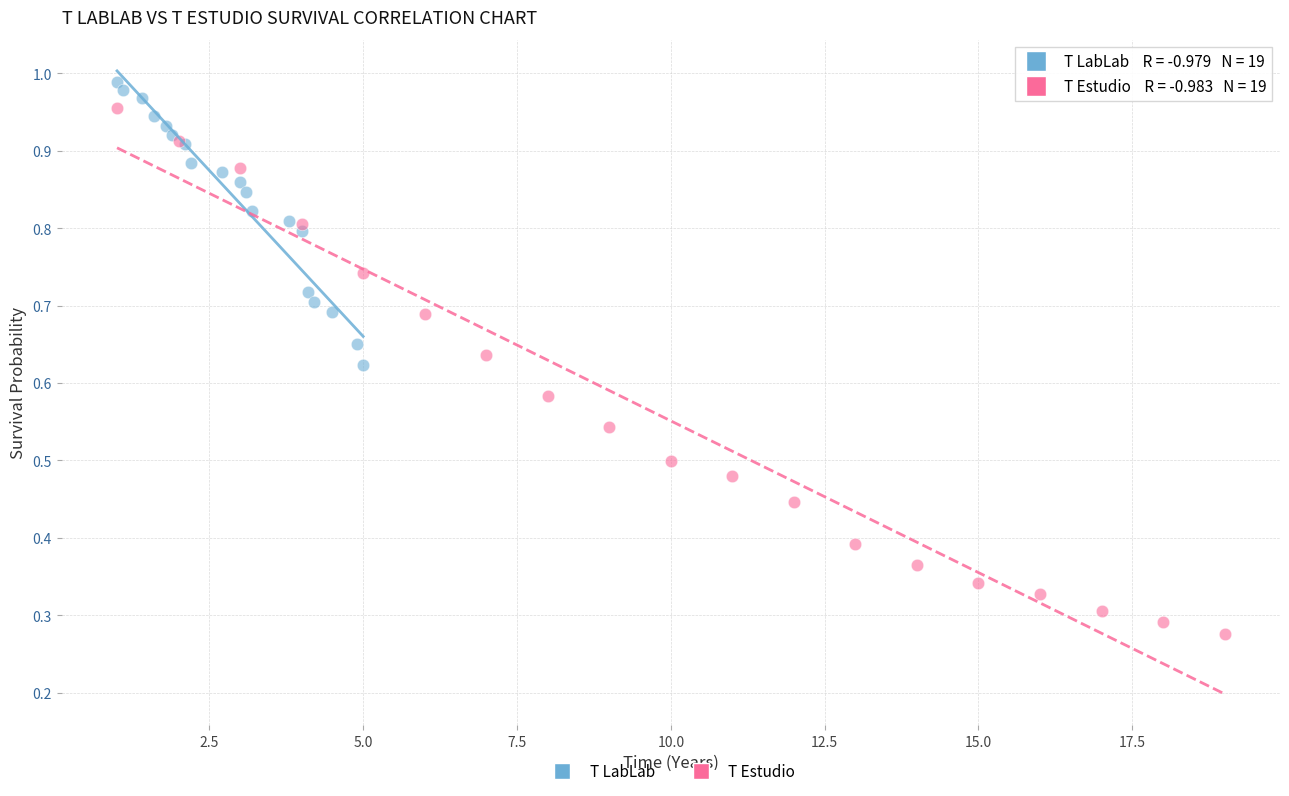

Which series reaches the minimum Y coordinate?

T Estudio